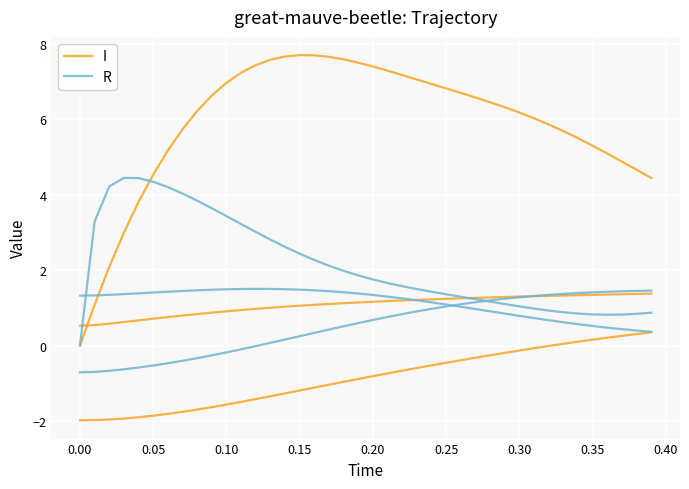

What are all the series names shown in the legend?

I, R